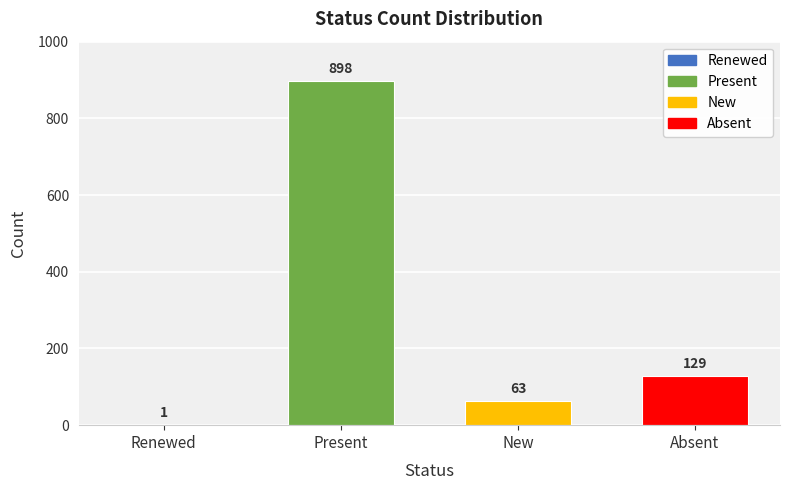

Which has a higher value, Absent or Renewed?

Absent